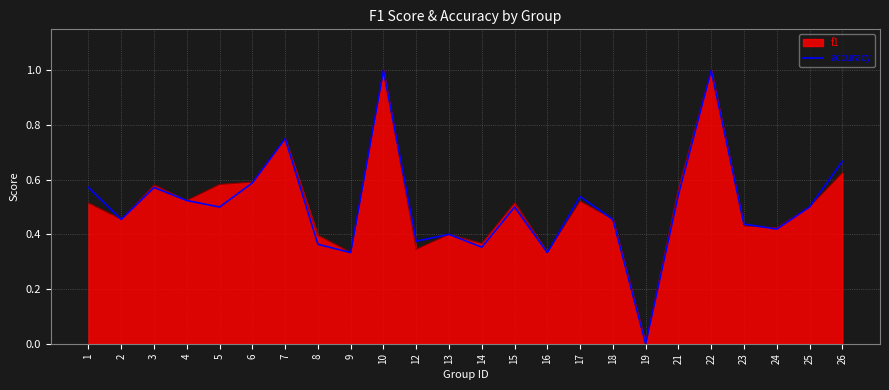

The value of f1 at 24 is 0.1. True or false?

False